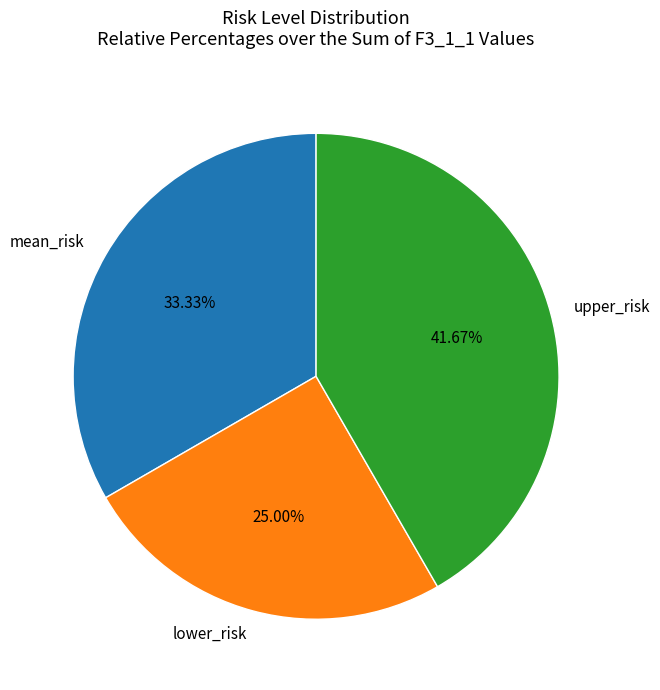

How many slices are in this pie chart?

3